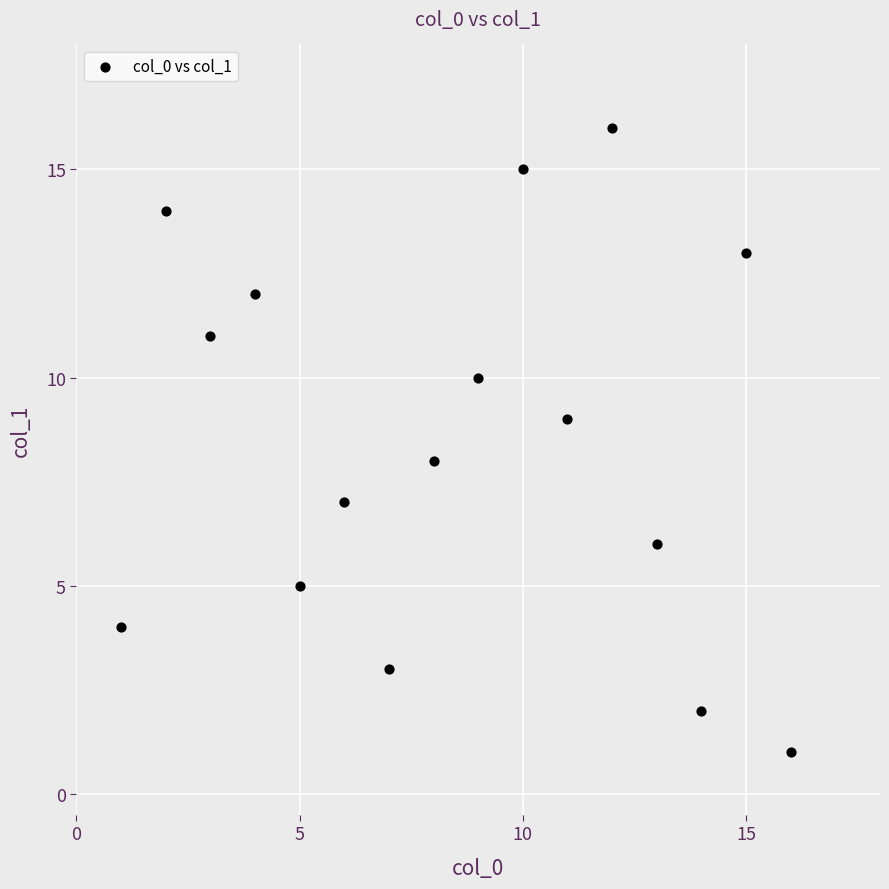

What is the range of Y values (max minus min)?

15